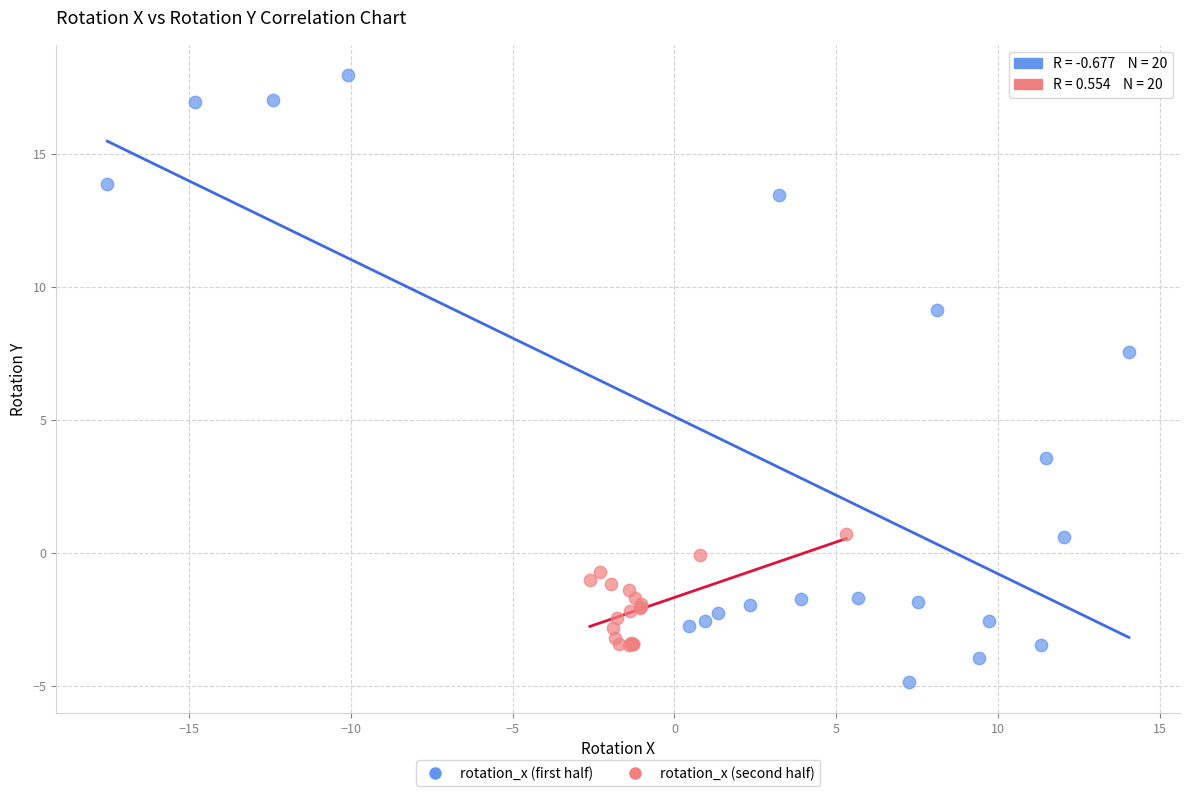

Which series reaches the maximum Y coordinate?

rotation_x (first half)